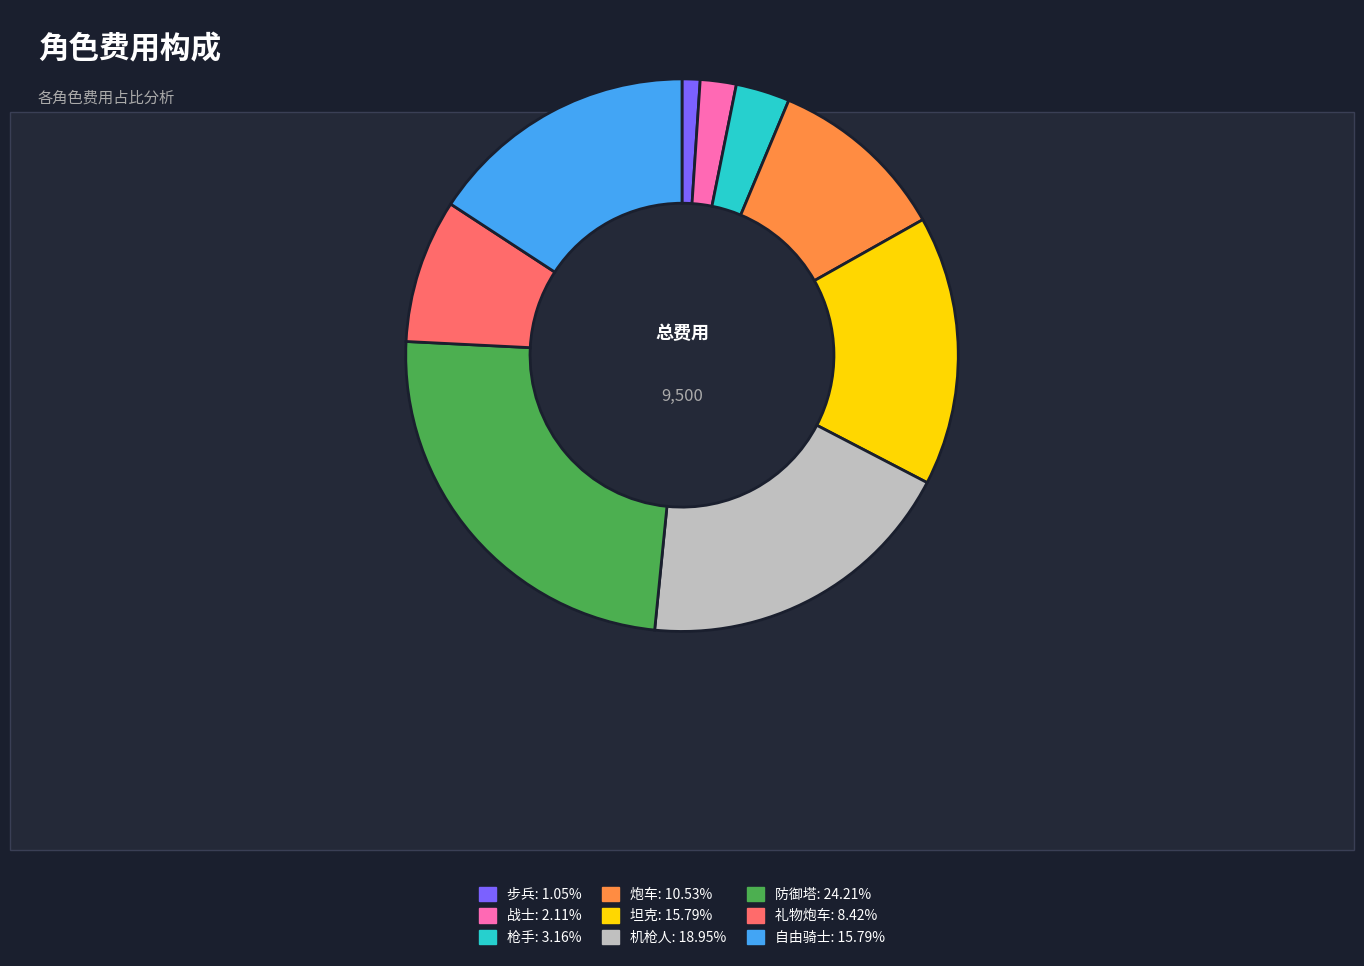

True or false: 步兵 accounts for 11% of the total.

False